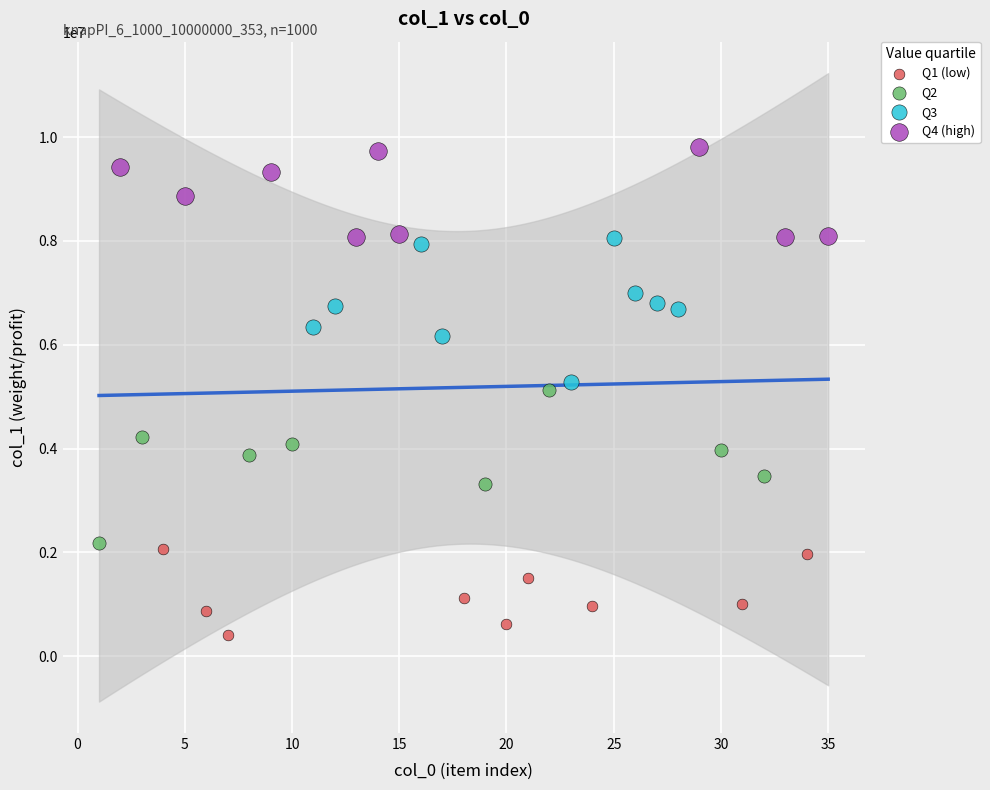

Which series contains the lowest Y value?

Q1 (low)